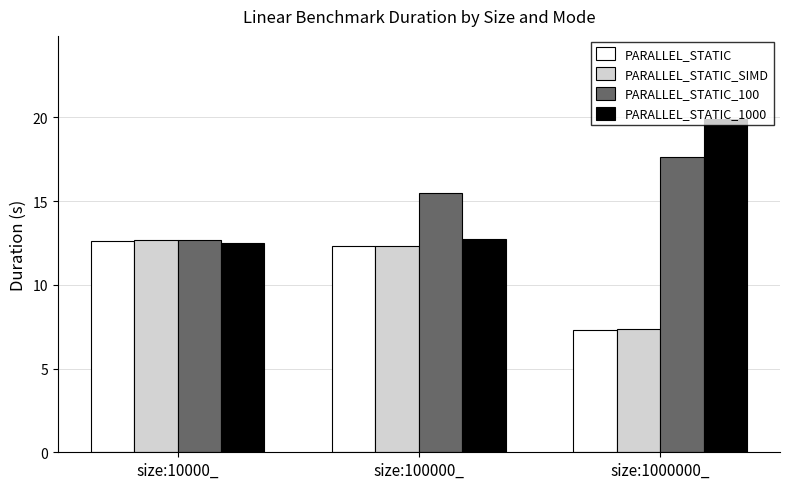

Reading right to left, list all the values displayed in this chart.

PARALLEL_STATIC: size:1000000_=7.3	size:100000_=12.3	size:10000_=12.6
PARALLEL_STATIC_SIMD: size:1000000_=7.3	size:100000_=12.3	size:10000_=12.7
PARALLEL_STATIC_100: size:1000000_=17.6	size:100000_=15.5	size:10000_=12.7
PARALLEL_STATIC_1000: size:1000000_=19.9	size:100000_=12.7	size:10000_=12.5